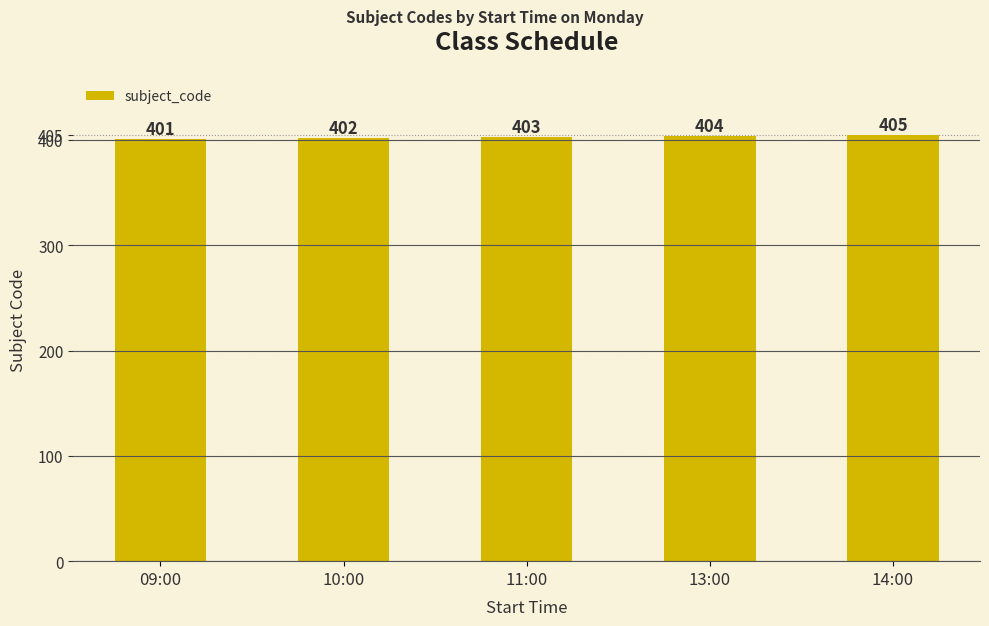

Rank the categories by value from highest to lowest.

14:00, 13:00, 11:00, 10:00, 09:00